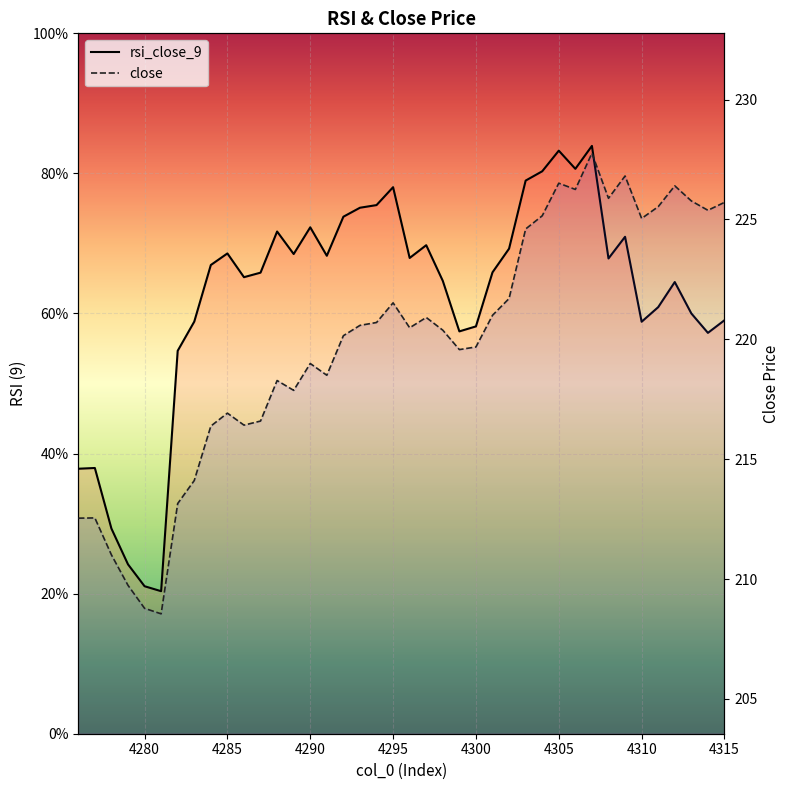

What is the difference between the maximum and minimum values in the close series?

19.2